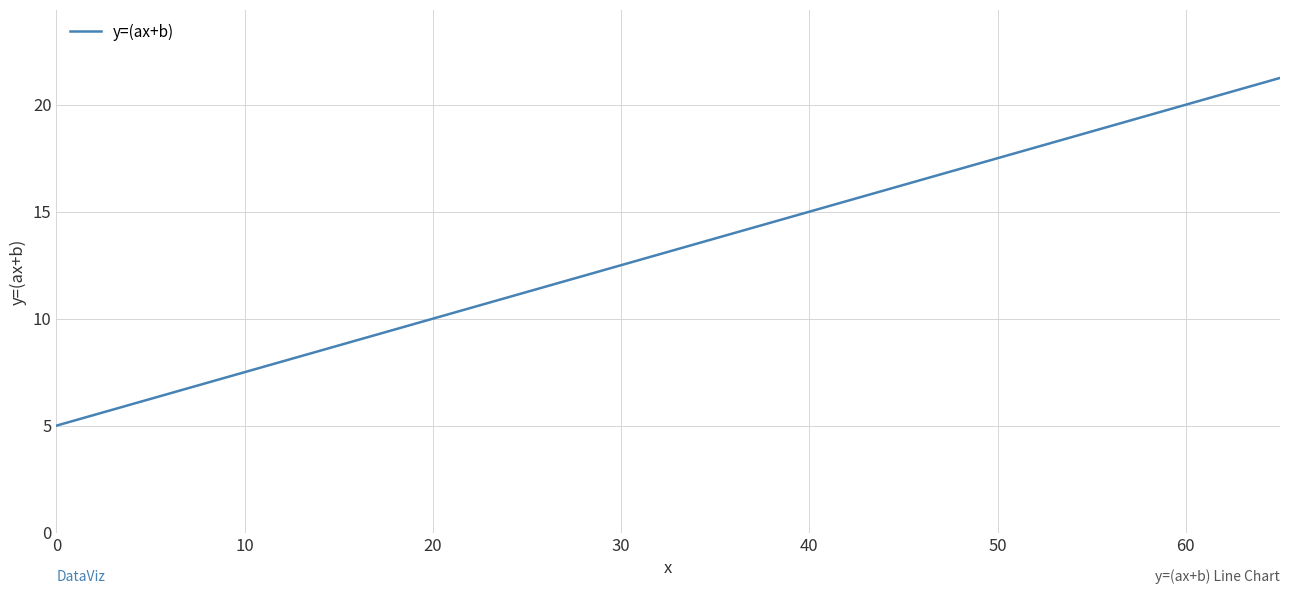

What is the minimum value shown in the chart?

5.0